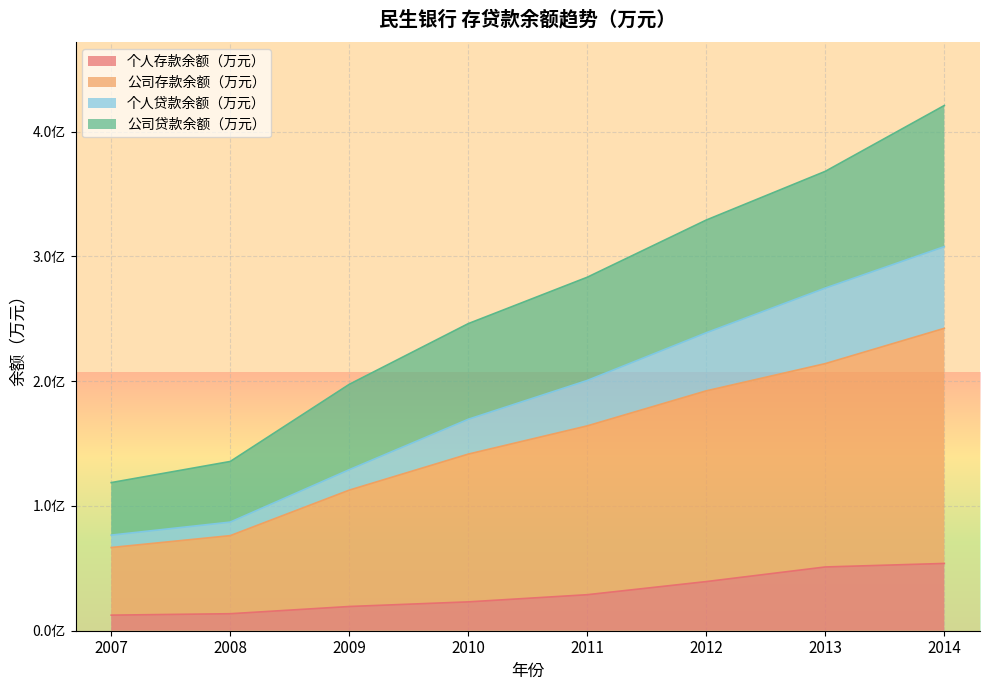

True or false: 公司贷款余额（万元） has more than 1 points higher than both neighbors.

False